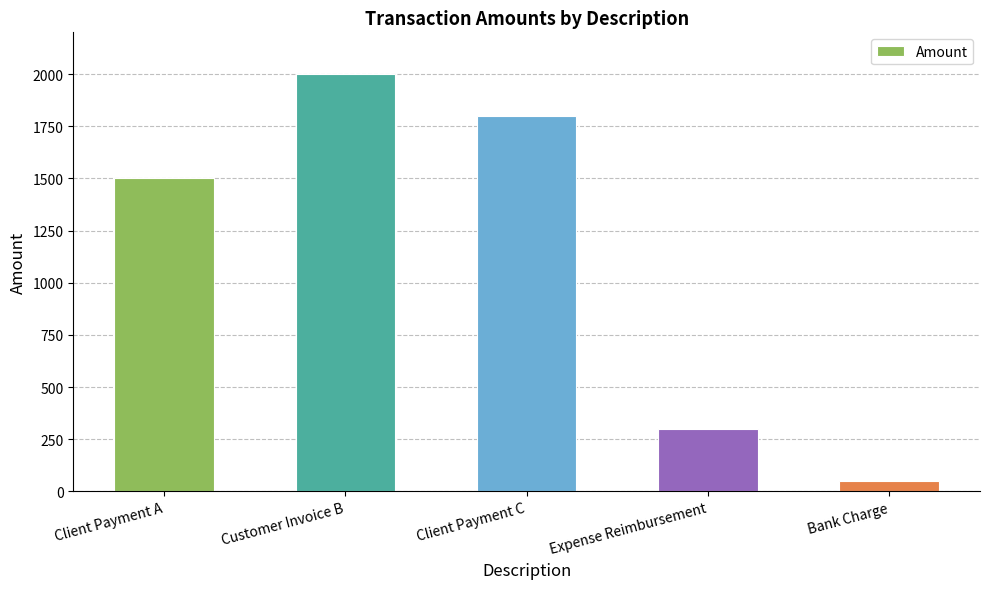

What is the greatest value displayed?

2000